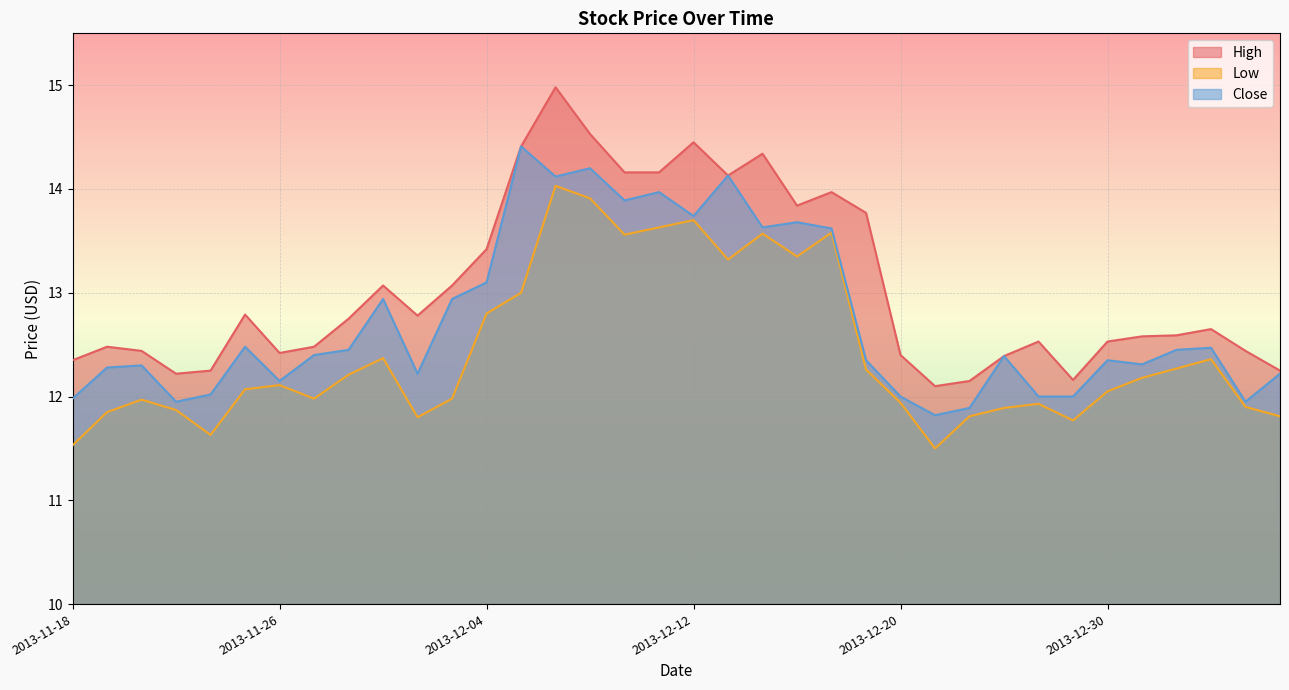

True or false: Close and Low cross at least once.

False